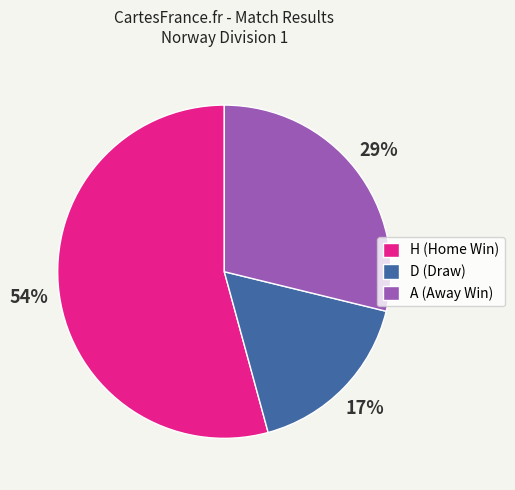

Is H the majority of the pie?

Yes